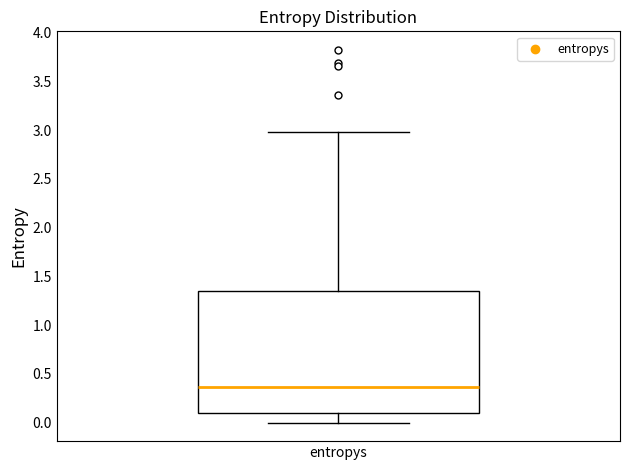

Transcribe this box plot: give where the median line is, the range the box spans, and where the two whiskers end, as read against the y-axis. The values are not printed on the chart, so give them approximately, as read against the axis.

median 0.35, box 0.10 to 1.35, whiskers 0.00 to 3.00